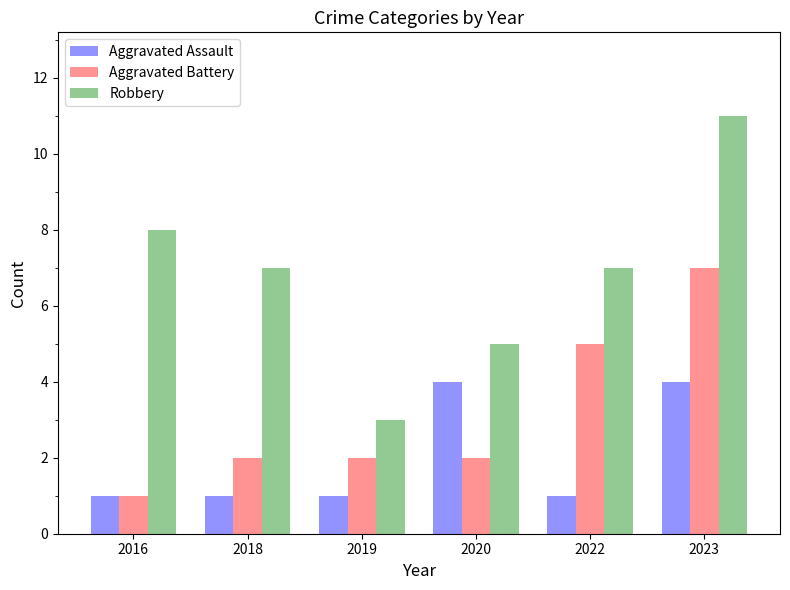

Which series has the largest range (max minus min)?

Robbery